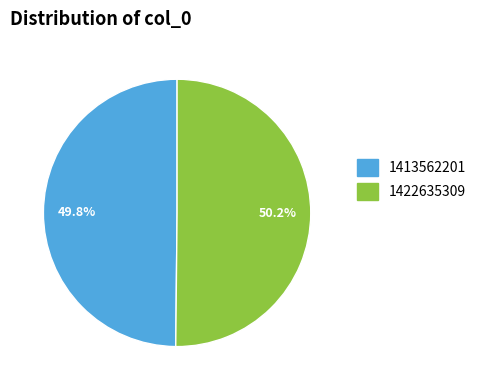

True or false: 1413562201 accounts for 57% of the total.

False